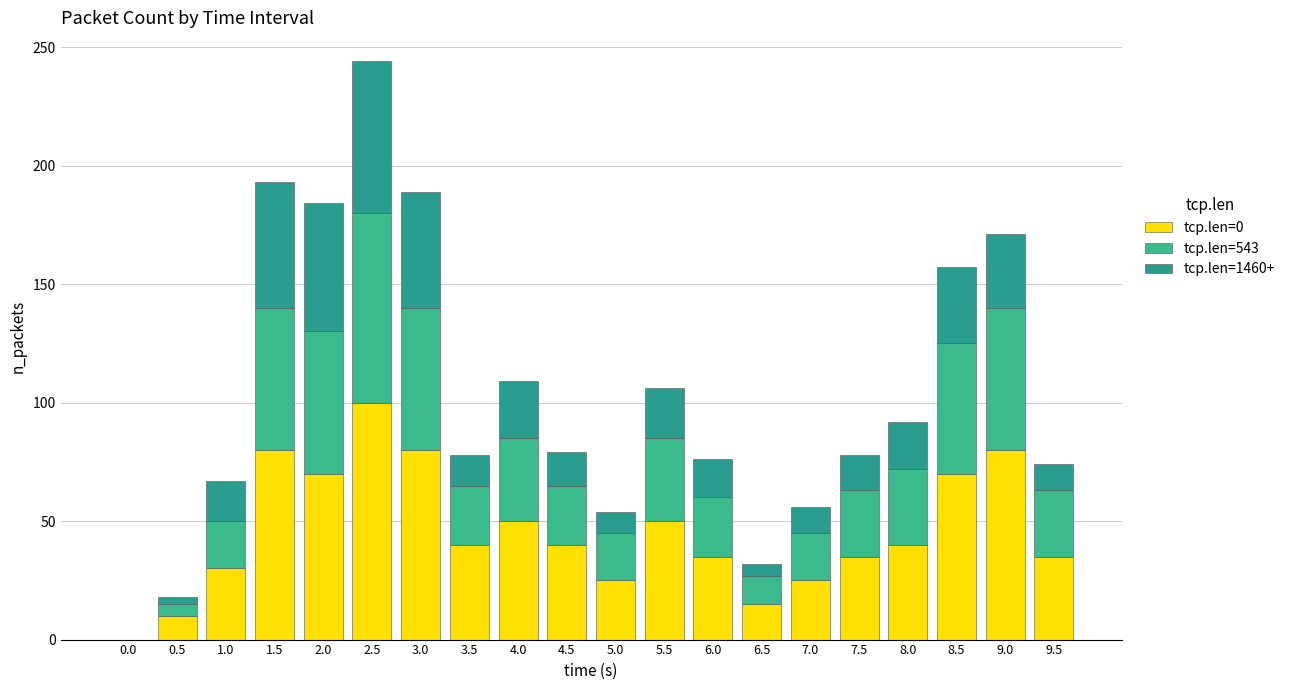

Where does the tcp.len=0 series first go above 40?

1.5